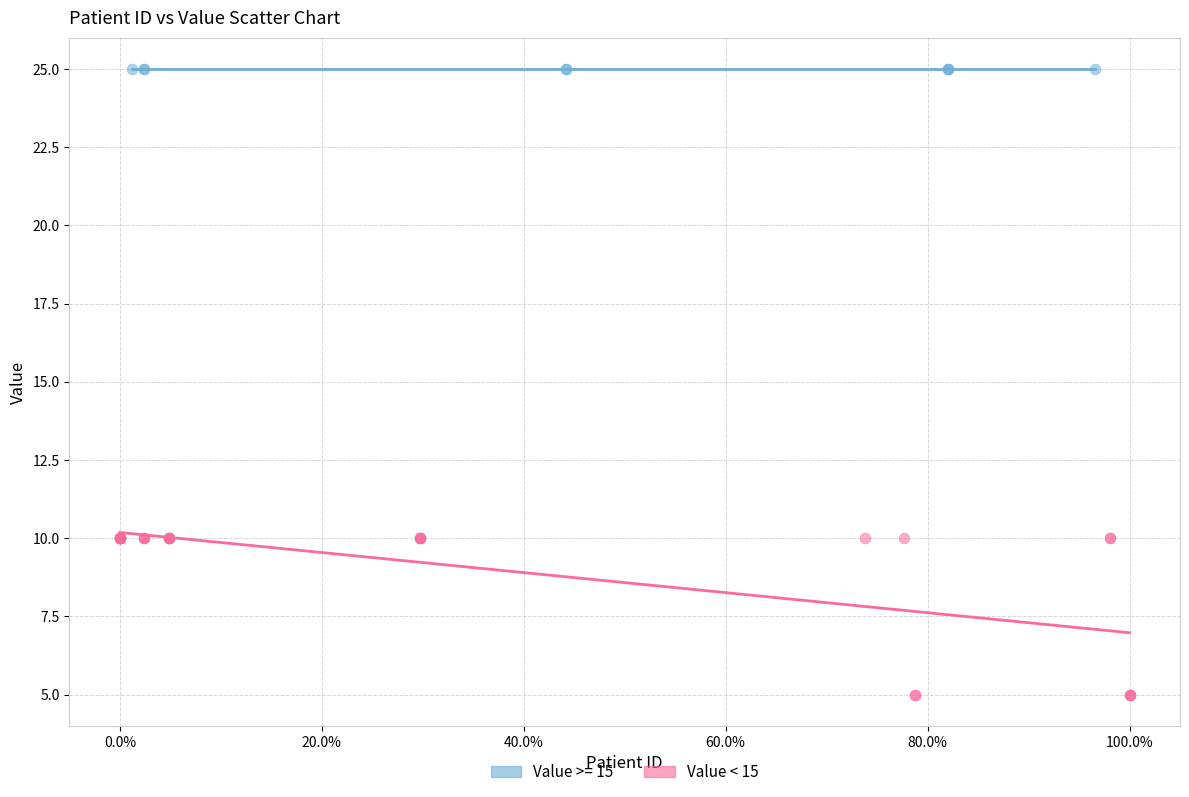

Which series reaches the maximum Y coordinate?

Value >= 15